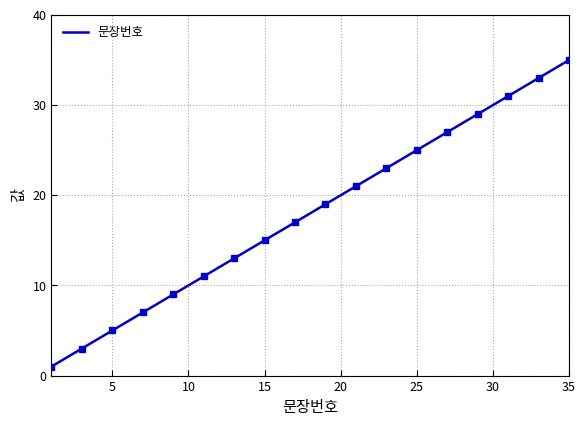

At which label does 문장번호 reach its peak?

35